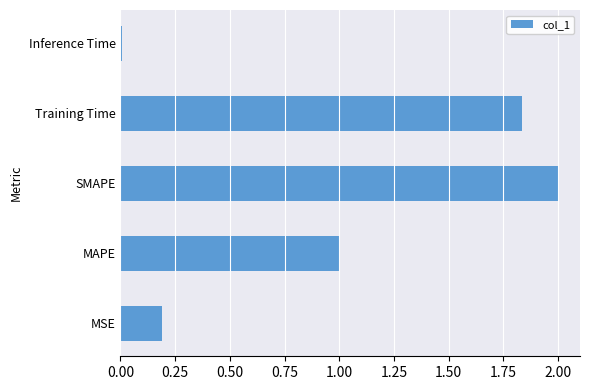

Which category has the highest value across all series?

SMAPE